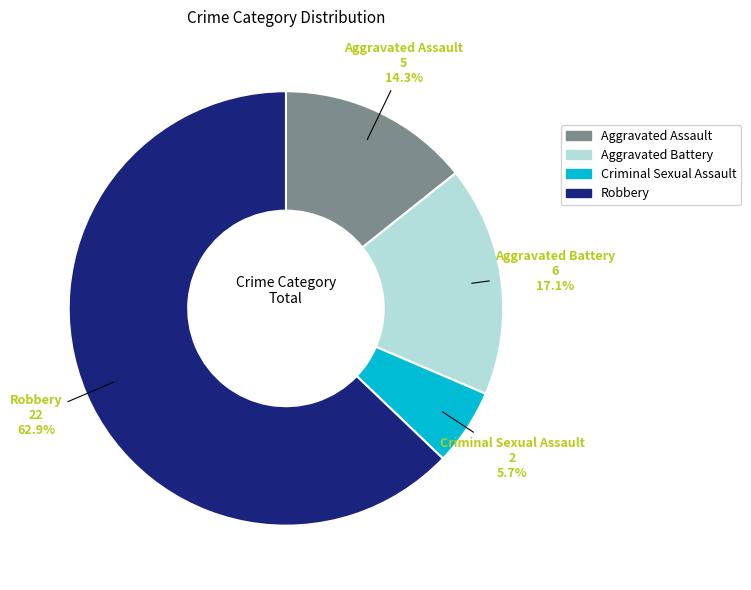

Rank the categories by value from lowest to highest.

Criminal Sexual Assault, Aggravated Assault, Aggravated Battery, Robbery